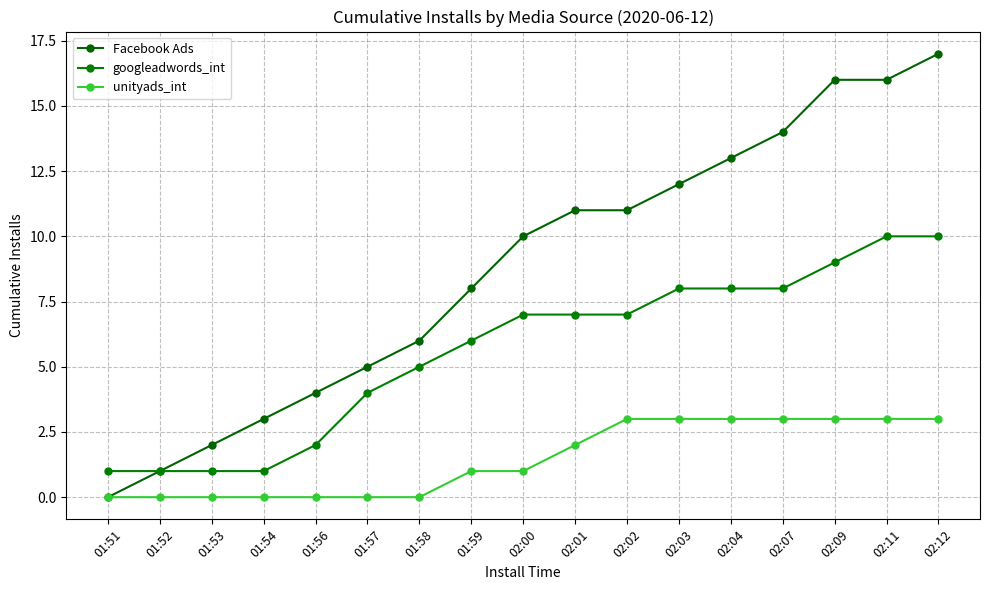

What is the label of the 7th point from the right?

02:02